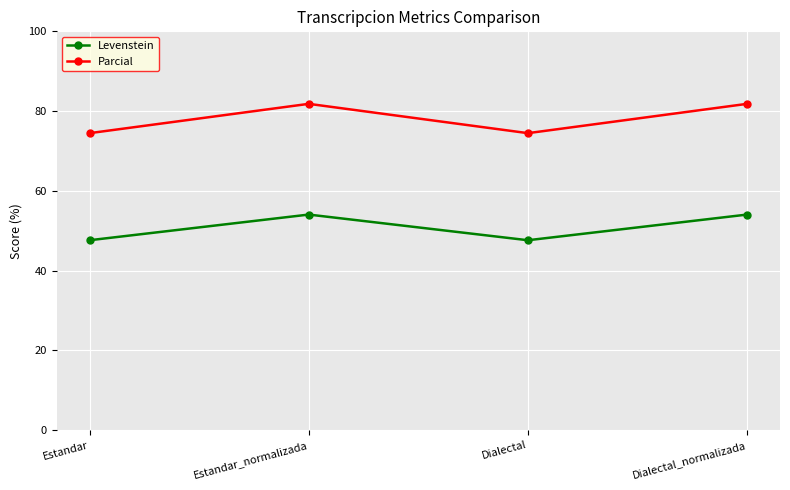

Where is the first local minimum for Levenstein?

Dialectal